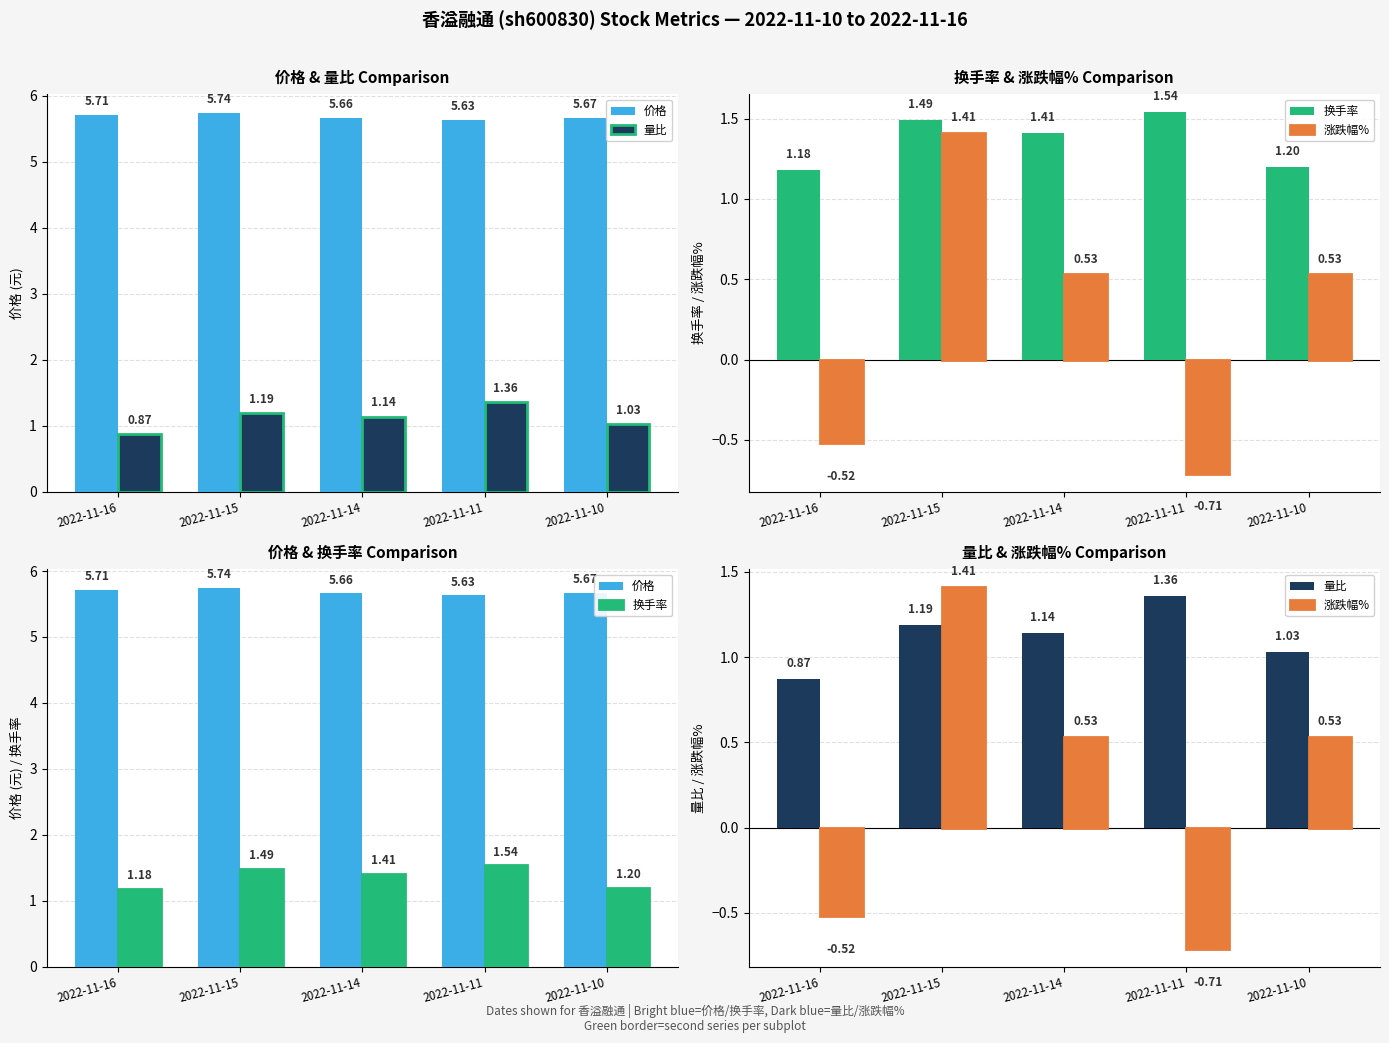

List the series in order of their peak value, highest first.

价格, 换手率, 涨跌幅%, 量比